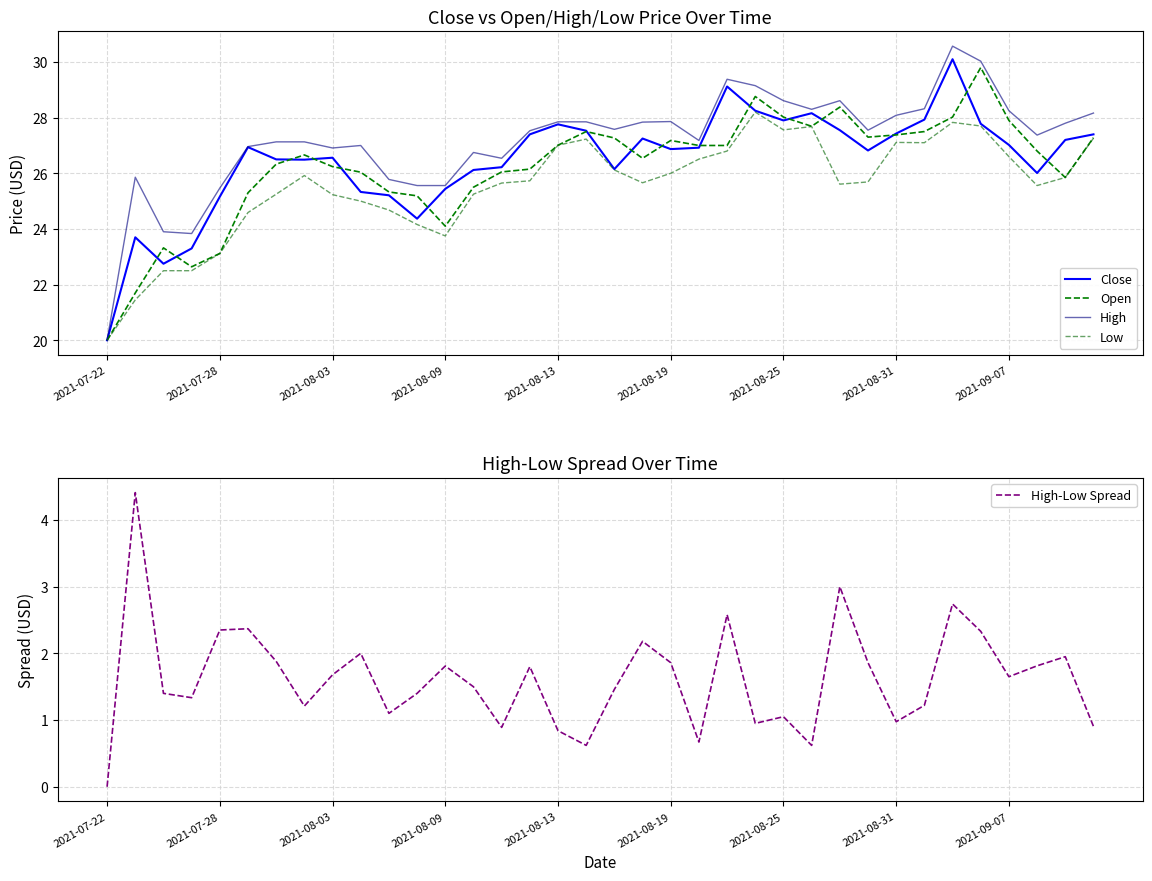

The value of Open at 27 is 12.7. True or false?

False